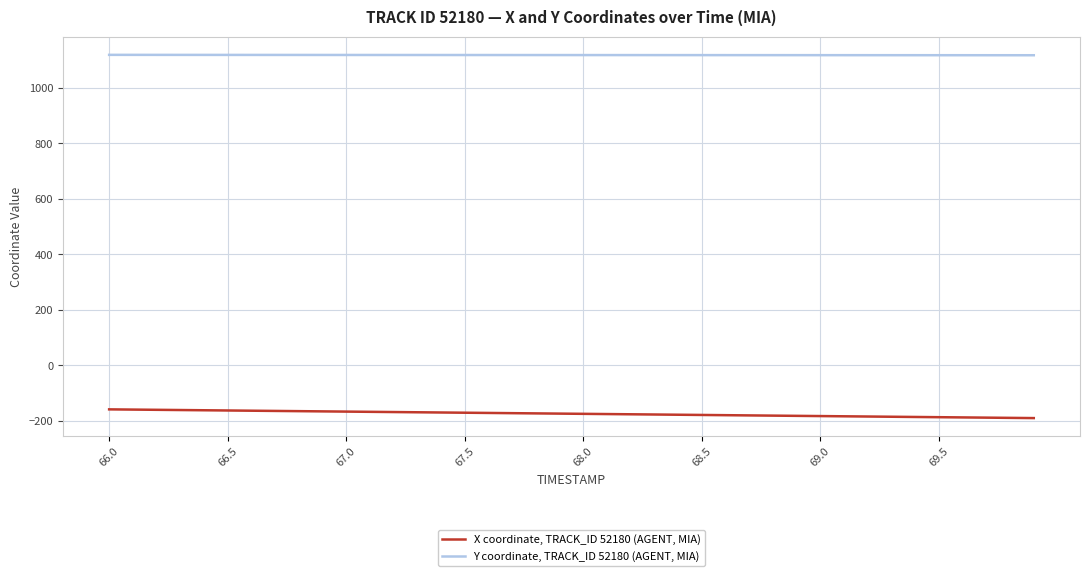

What is the lowest value of the X coordinate, TRACK_ID 52180 (AGENT, MIA) series?

-190.5